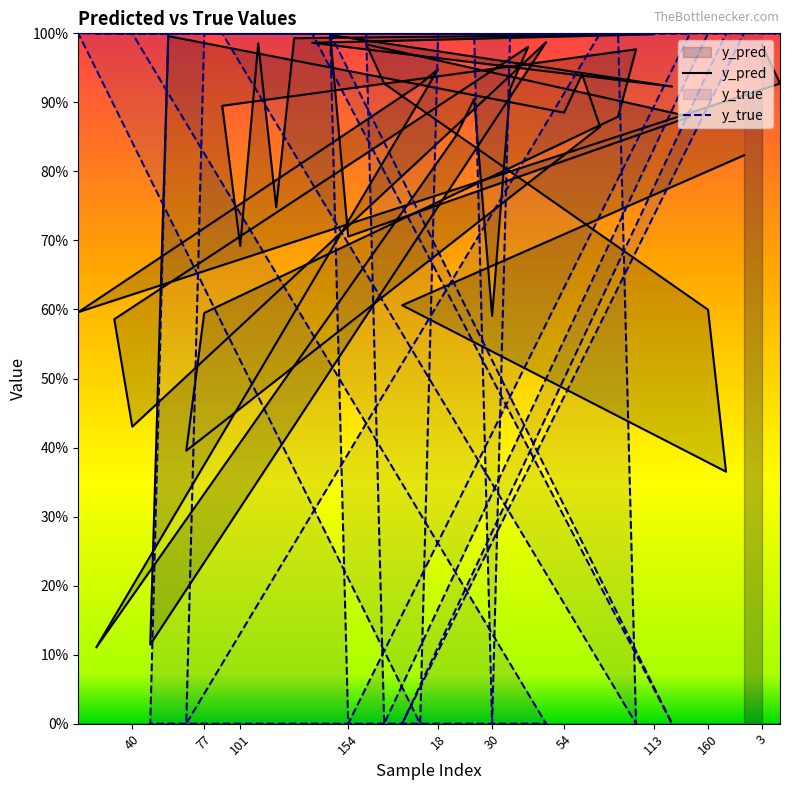

How many distinct data groups are displayed?

2